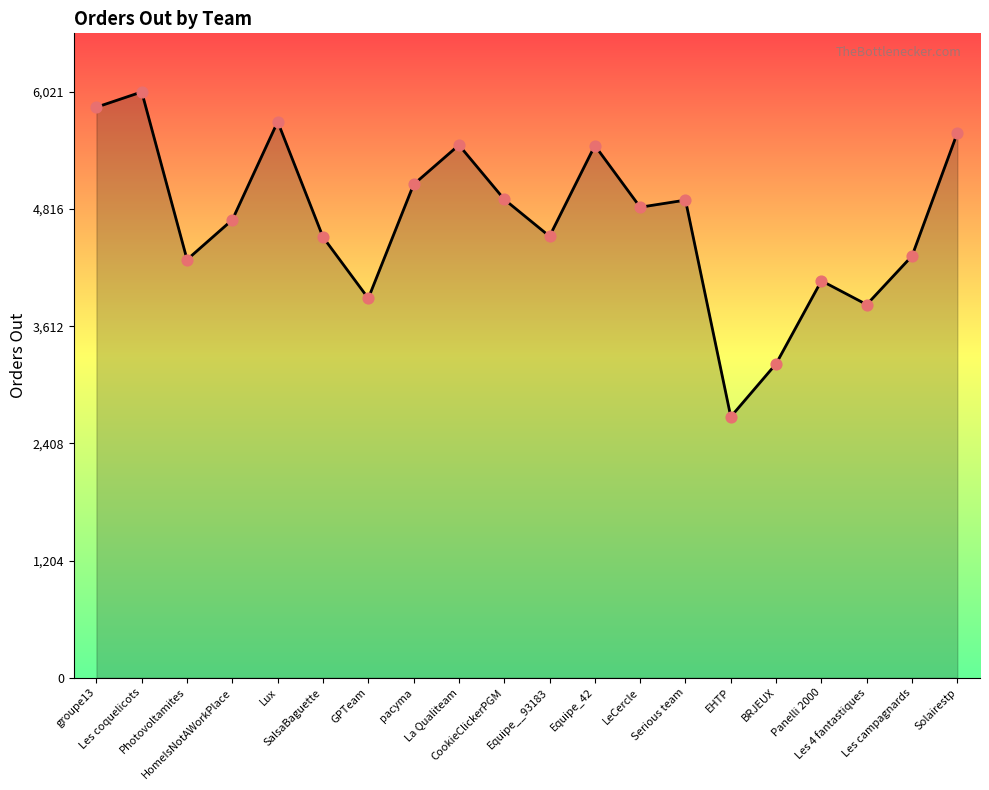

What is the change in value from Equipe_42 to Panelli 2000?

-1390